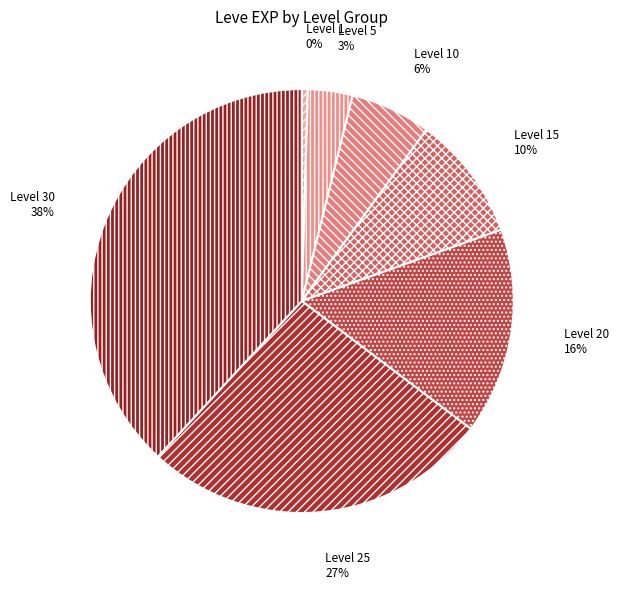

Which category has the biggest portion of the pie?

Level 30